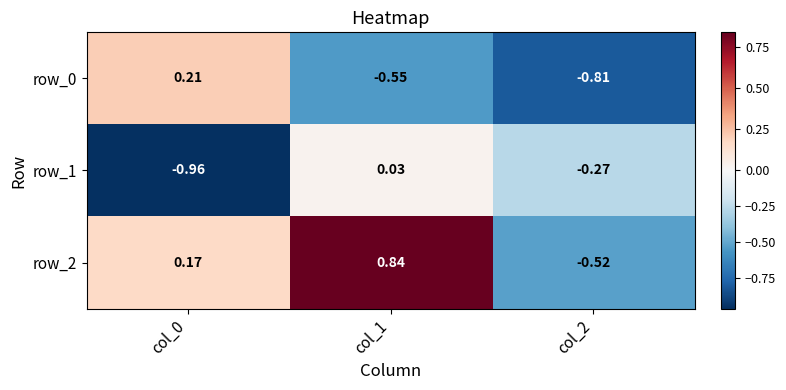

What is the spread (max minus min) of values at col_2?

0.5